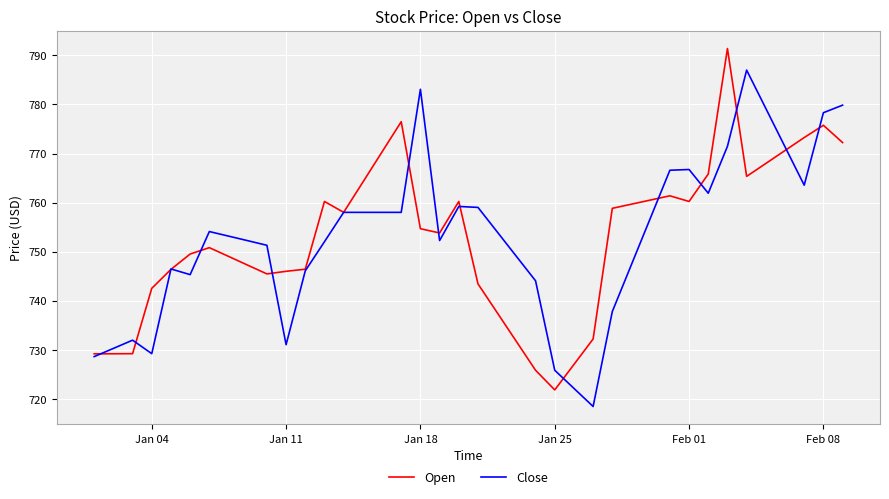

What is the minimum value for Close?

718.5